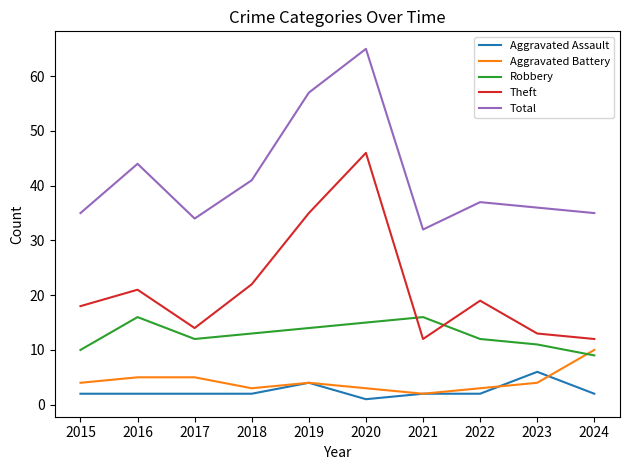

Is the value of Theft at 2021 greater than the value of Robbery at 2018?

No